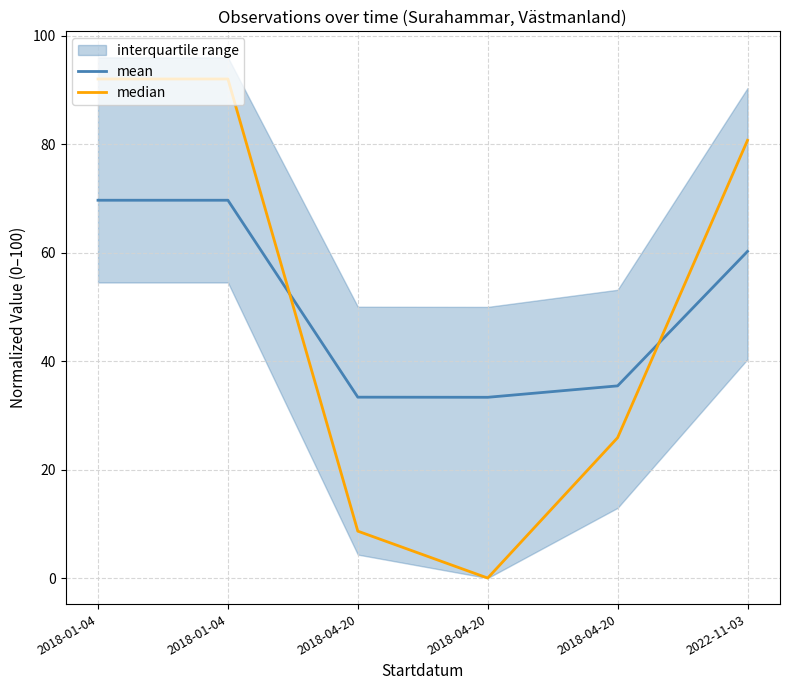

True or false: mean has more than 1 interior local peaks.

False